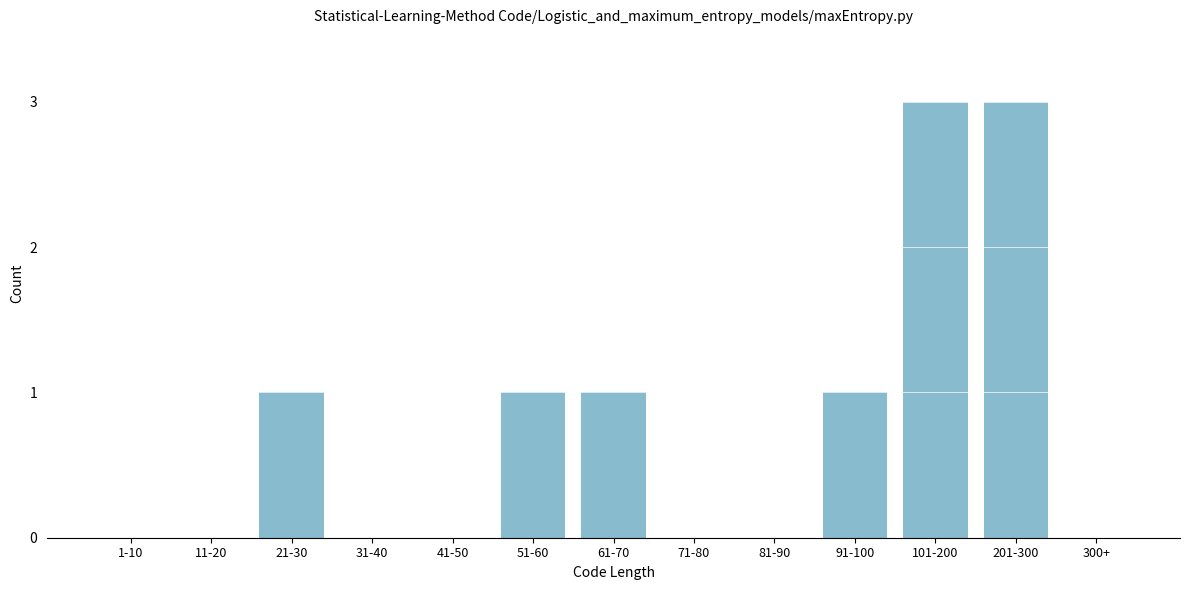

Reading left to right, what are all the values shown in this chart?

1-10=0	11-20=0	21-30=1	31-40=0	41-50=0	51-60=1	61-70=1	71-80=0	81-90=0	91-100=1	101-200=3	201-300=3	300+=0